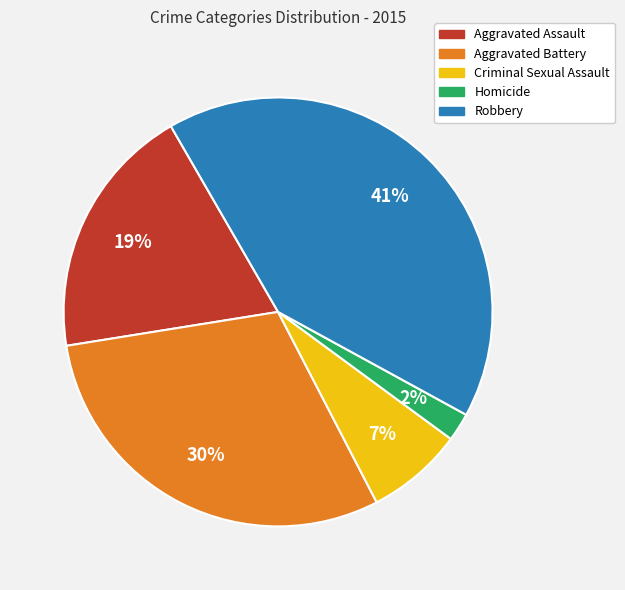

To the nearest percent, what portion does Robbery represent?

41%